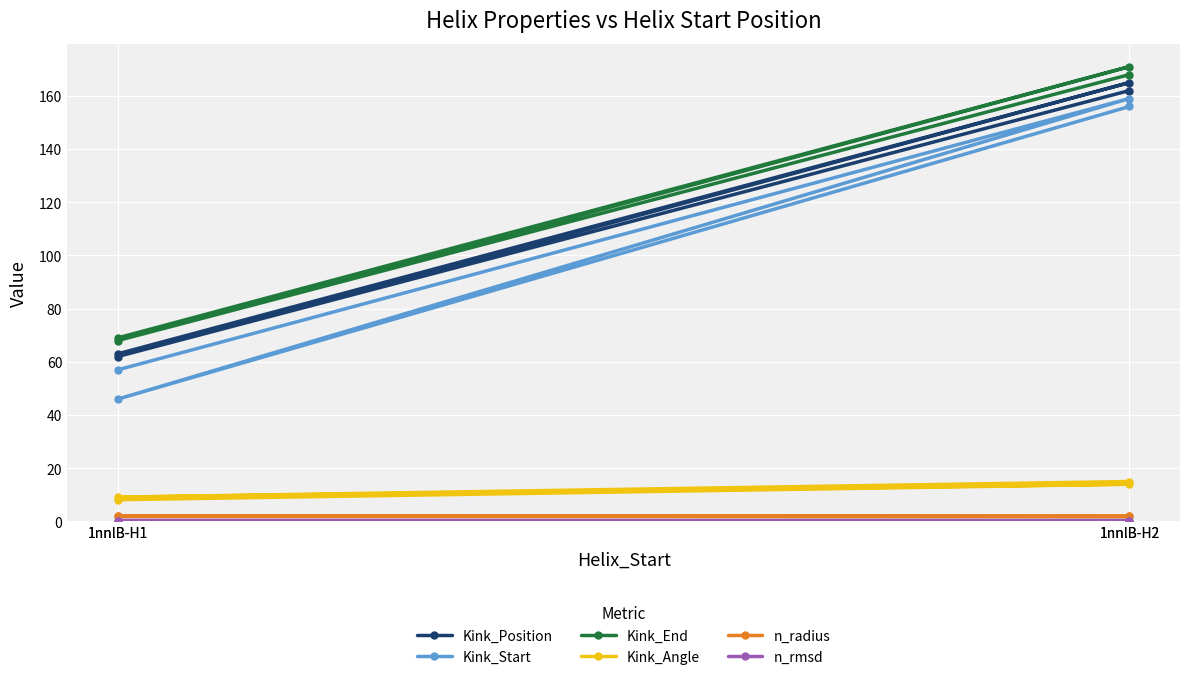

What is the label of the 4th point from the right?

1nnlB-H1